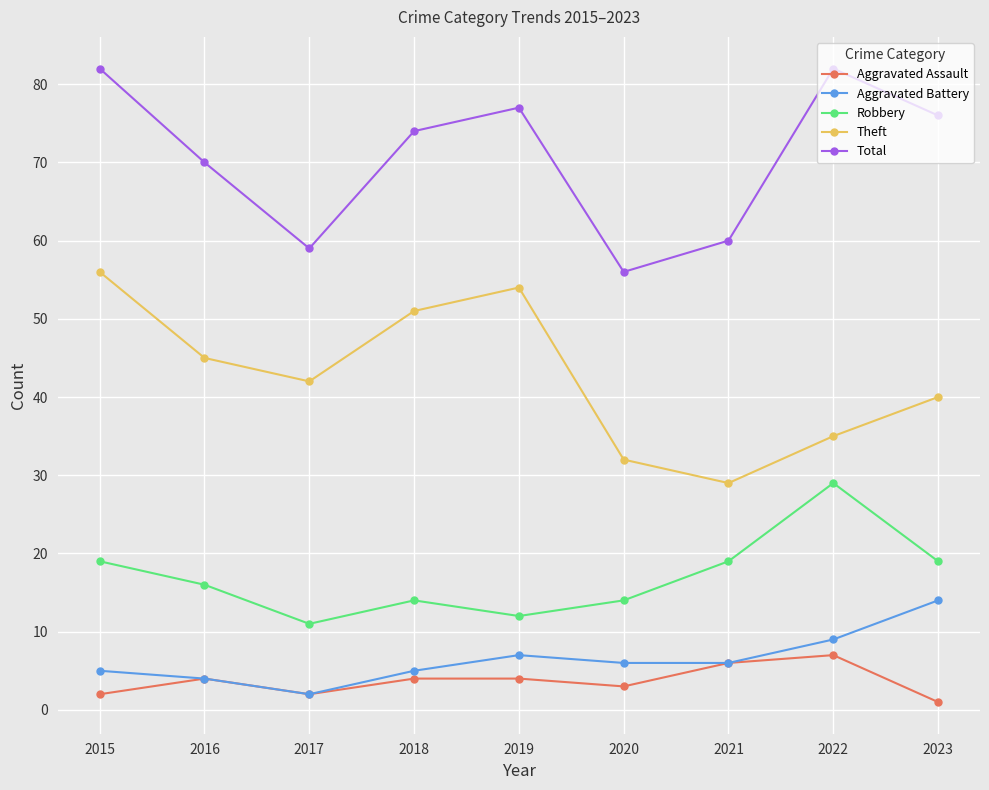

Is it true that Total equals 76 at 2023?

True